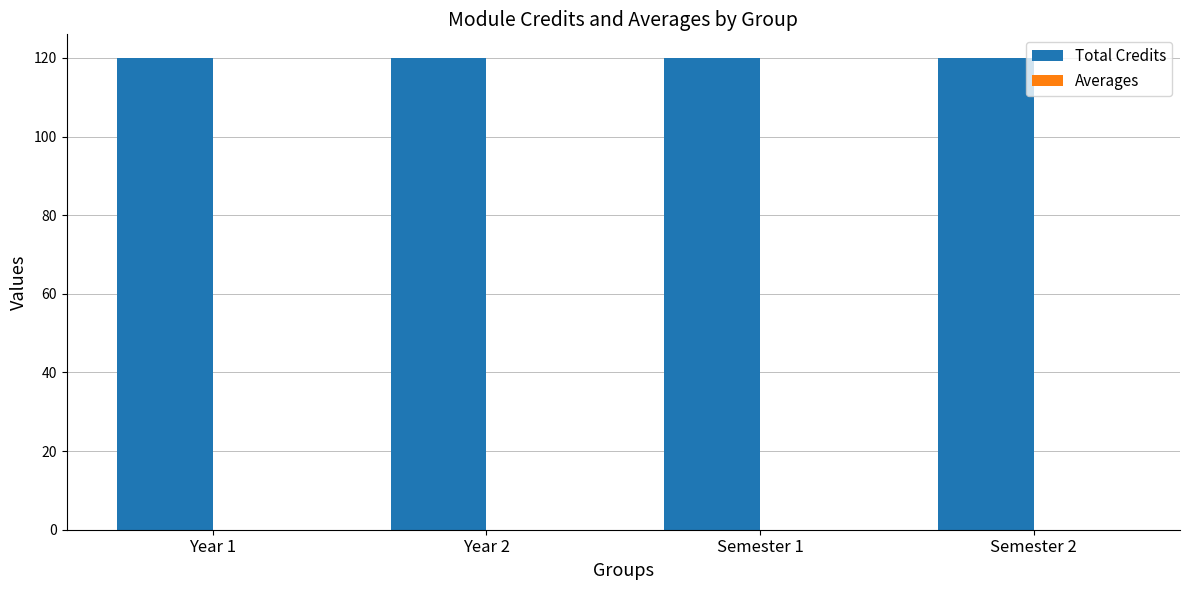

Are the bars grouped side by side (vs. stacked)?

Yes